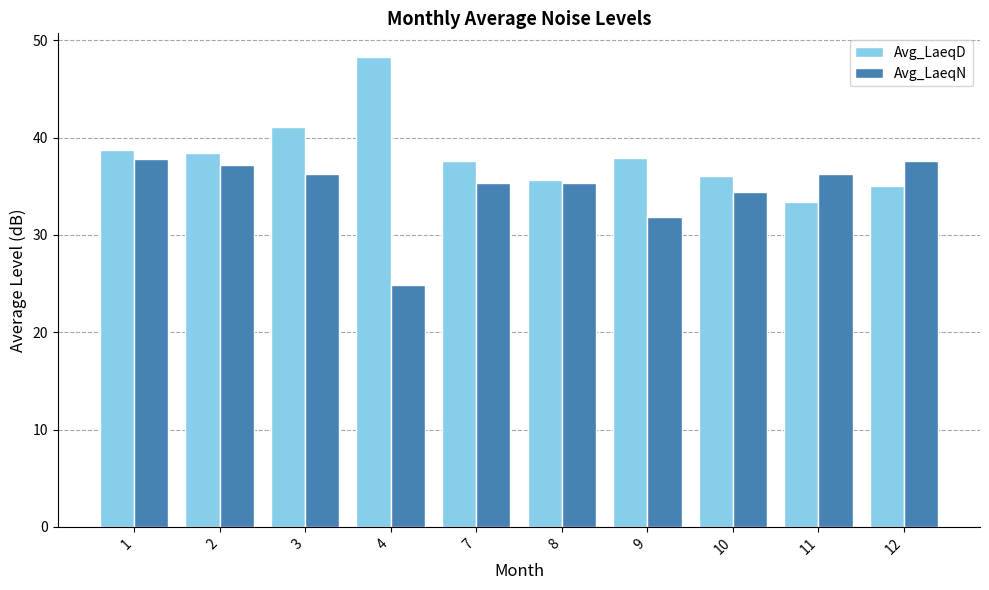

What is the difference between the second highest and minimum values in the Avg_LaeqN series?

12.7